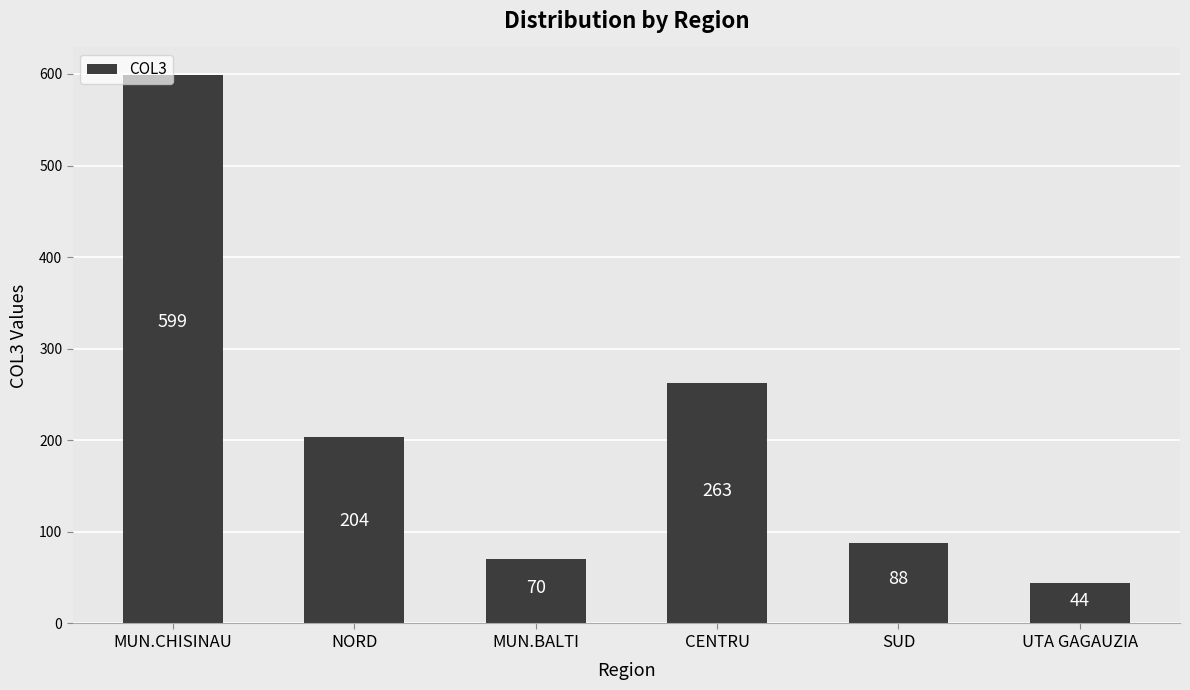

Reading left to right, transcribe all the data shown in this chart.

MUN.CHISINAU=599	NORD=204	MUN.BALTI=70	CENTRU=263	SUD=88	UTA GAGAUZIA=44